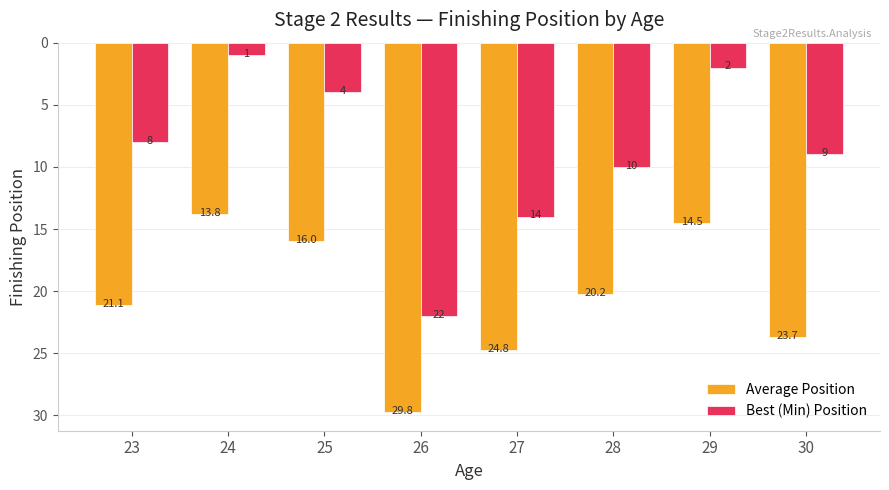

Which series has the largest range (max minus min)?

Best (Min) Position